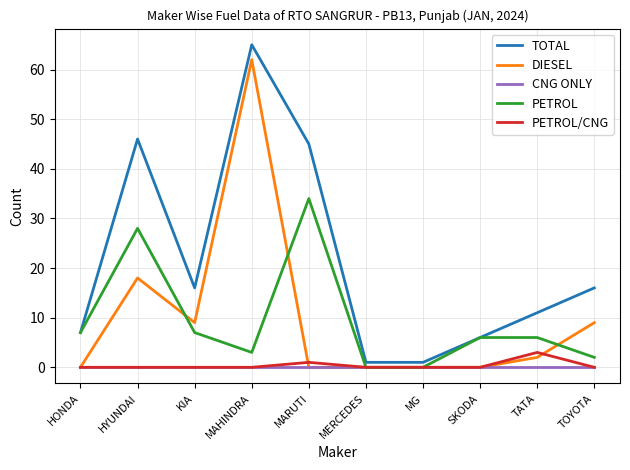

Which series ends up on top after the final intersection of DIESEL and PETROL/CNG?

DIESEL